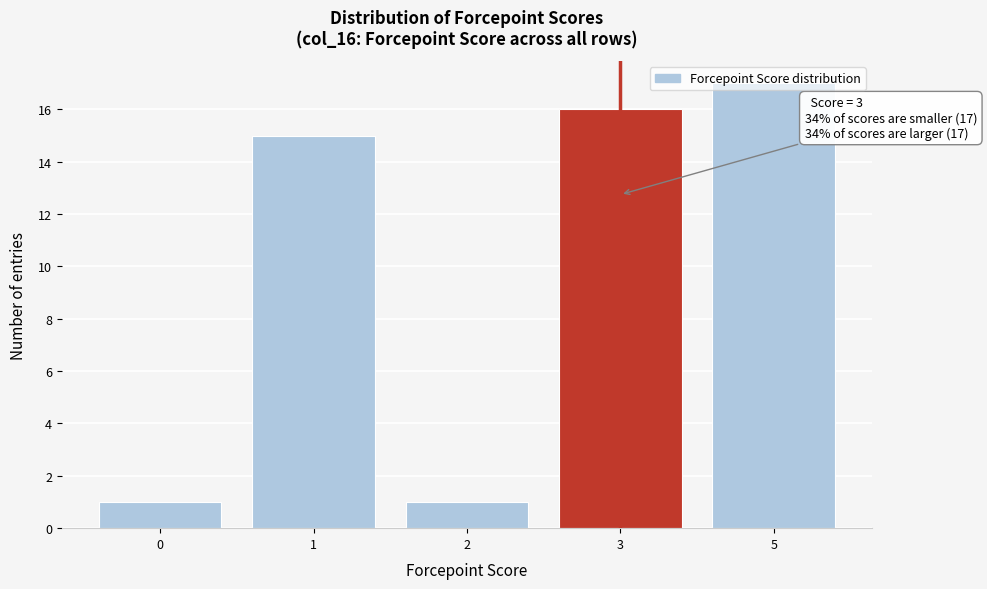

What is the average value?

10